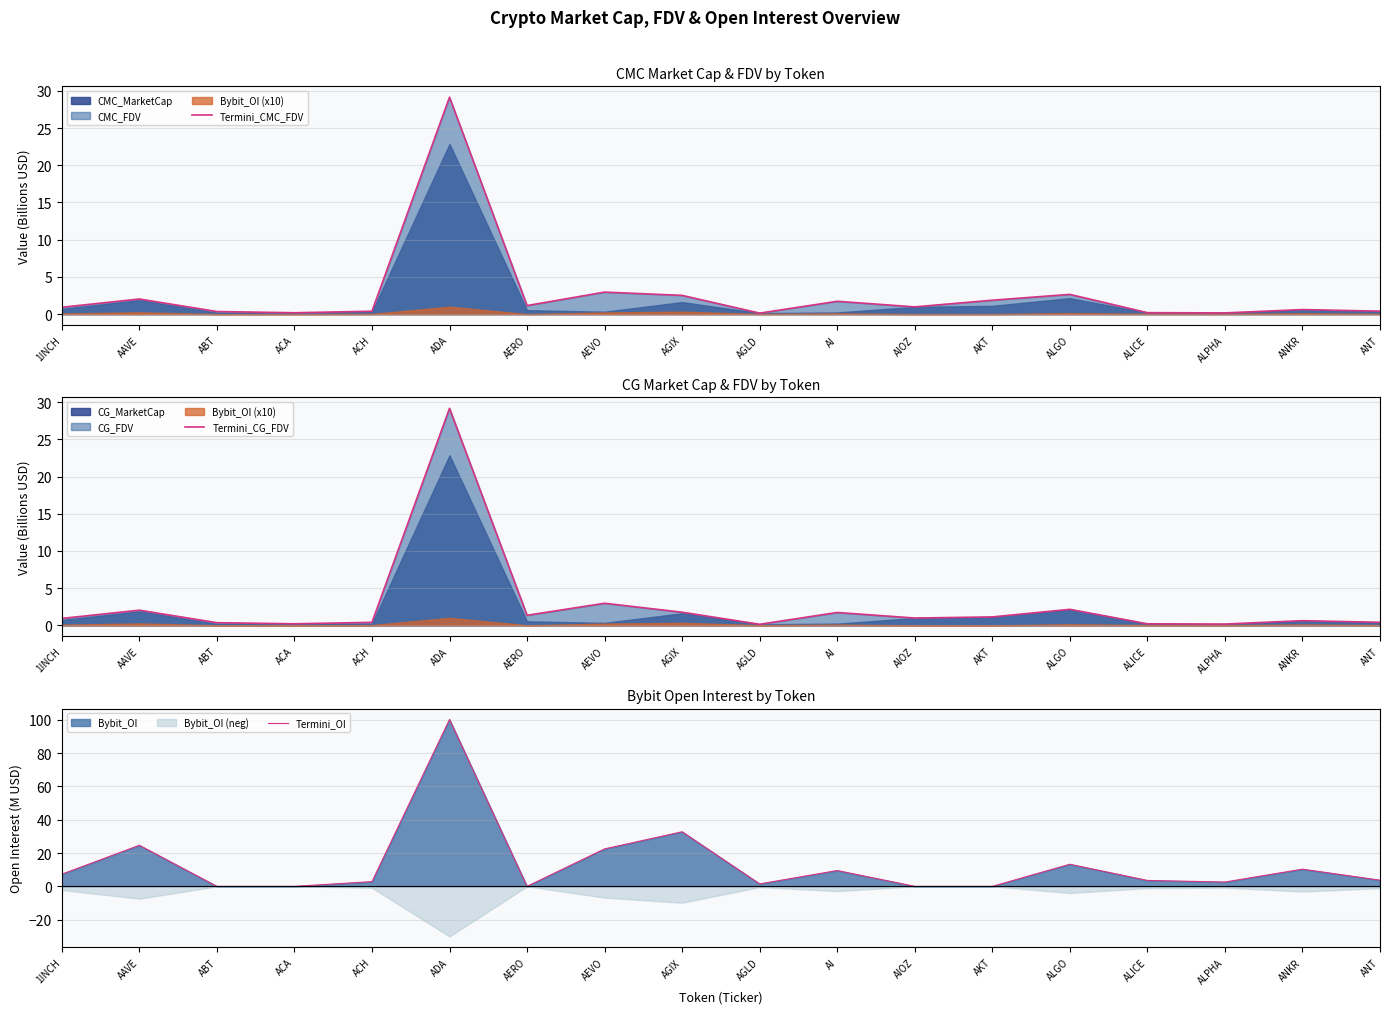

Reading left to right, transcribe all the data shown in this chart.

Termini_CMC_FDV: 1INCH=0.9	AAVE=2.0	ABT=0.3	ACA=0.2	ACH=0.4	ADA=29.2	AERO=1.1	AEVO=3.0	AGIX=2.5	AGLD=0.1	AI=1.7	AIOZ=1.0	AKT=1.9	ALGO=2.7	ALICE=0.2	ALPHA=0.2	ANKR=0.6	ANT=0.4
Termini_CG_FDV: 1INCH=0.9	AAVE=2.0	ABT=0.3	ACA=0.2	ACH=0.4	ADA=29.2	AERO=1.3	AEVO=3.0	AGIX=1.8	AGLD=0.1	AI=1.7	AIOZ=1.0	AKT=1.1	ALGO=2.1	ALICE=0.2	ALPHA=0.2	ANKR=0.6	ANT=0.4
Termini_OI: 1INCH=7.3	AAVE=24.6	ABT=0.0	ACA=0.0	ACH=2.8	ADA=100.2	AERO=0.0	AEVO=22.5	AGIX=32.8	AGLD=1.5	AI=9.5	AIOZ=0.0	AKT=0.0	ALGO=13.3	ALICE=3.5	ALPHA=2.6	ANKR=10.3	ANT=3.7